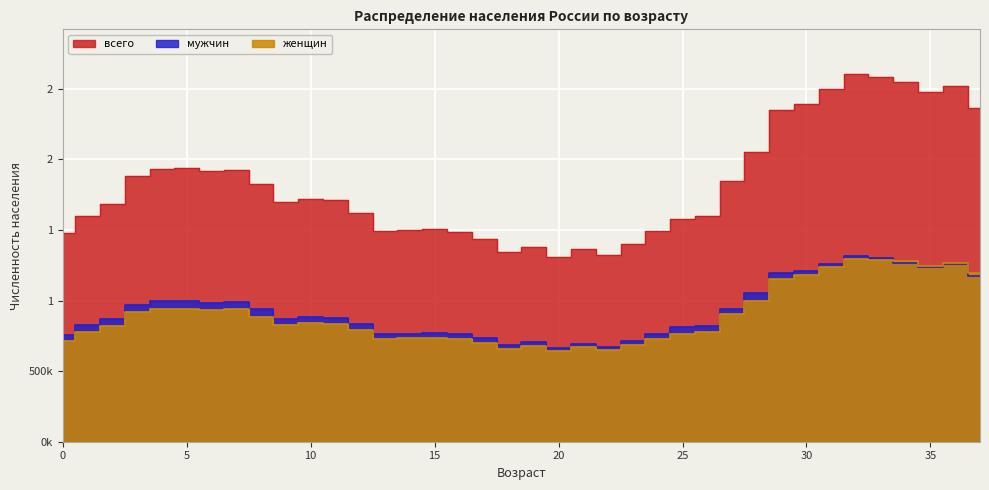

Between 14 and 36, which series saw the biggest shift?

всего